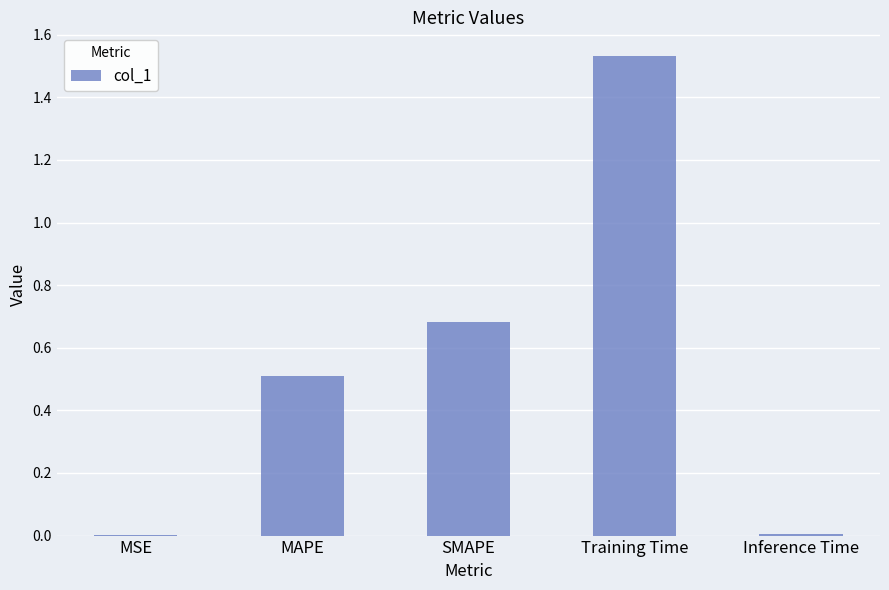

Between Training Time and MAPE, which is larger?

Training Time